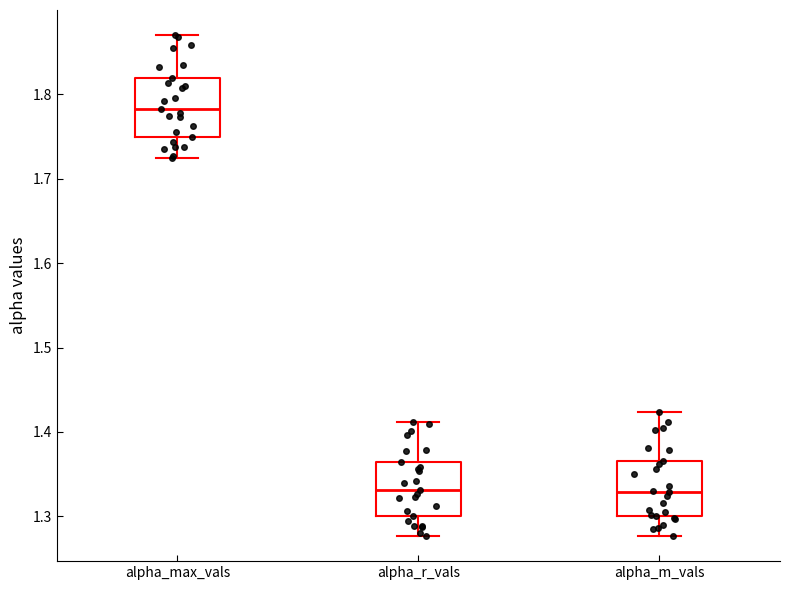

Reading left to right, read every box against the y-axis: the position of its median line, the range the box covers, and the ends of its whiskers. The values are not printed on the chart, so give them approximately, as read against the axis.

alpha_max_vals: median 1.78, box 1.75 to 1.82, whiskers 1.72 to 1.87
alpha_r_vals: median 1.33, box 1.30 to 1.36, whiskers 1.28 to 1.41
alpha_m_vals: median 1.33, box 1.30 to 1.37, whiskers 1.28 to 1.42